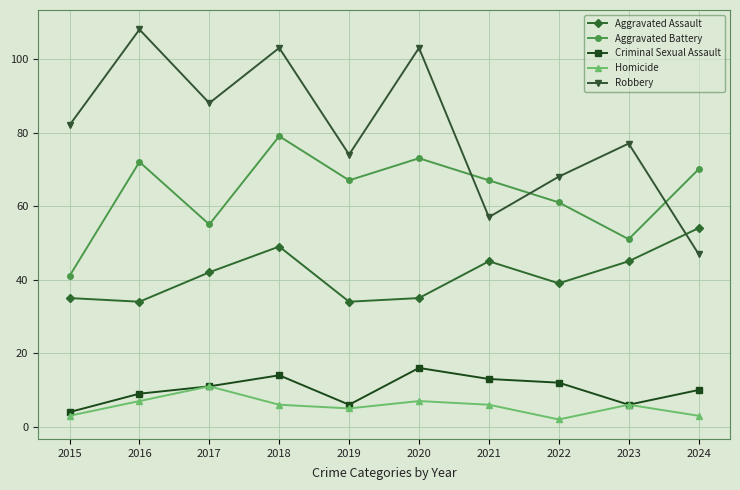

Is it true that Criminal Sexual Assault equals 6 at 2023?

True